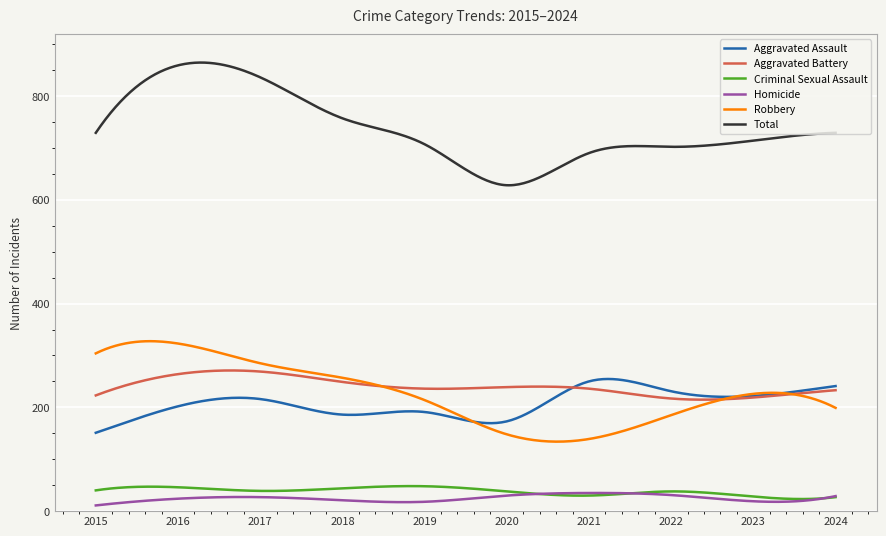

Which series has the largest total across all categories?

Total